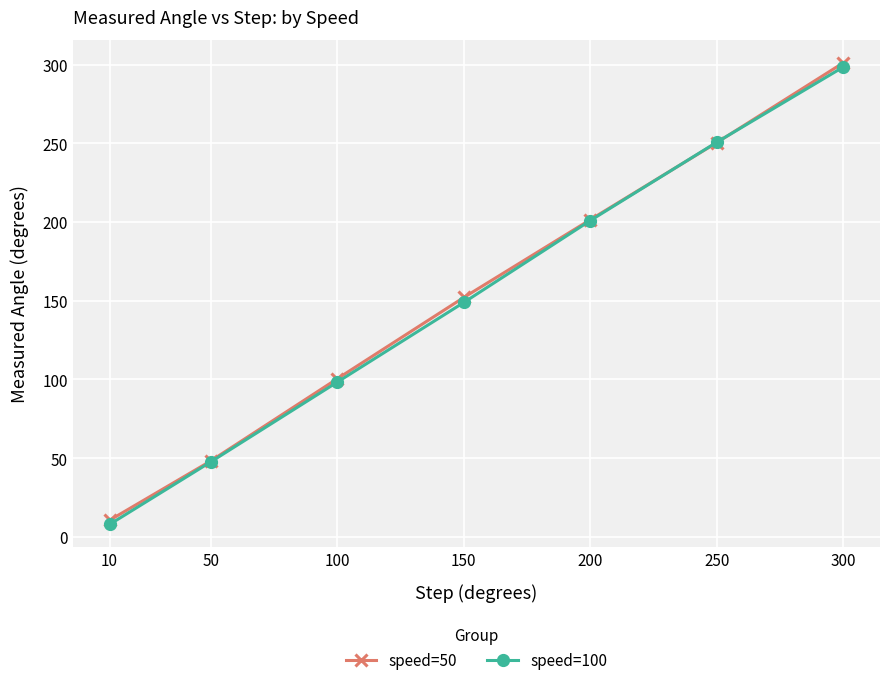

After their last crossing, which series has the higher values: speed=100 or speed=50?

speed=50